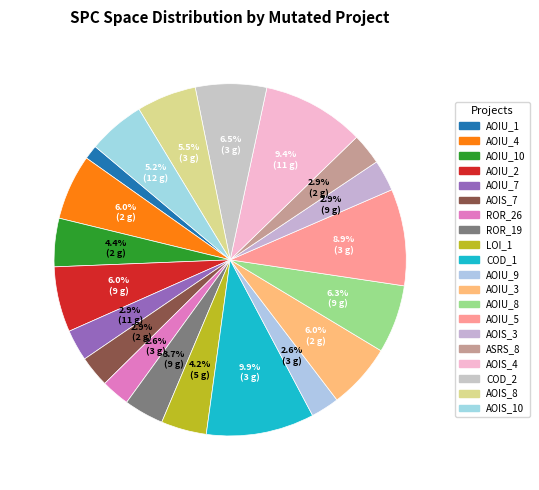

Is there any slice that represents more than half of the pie?

No